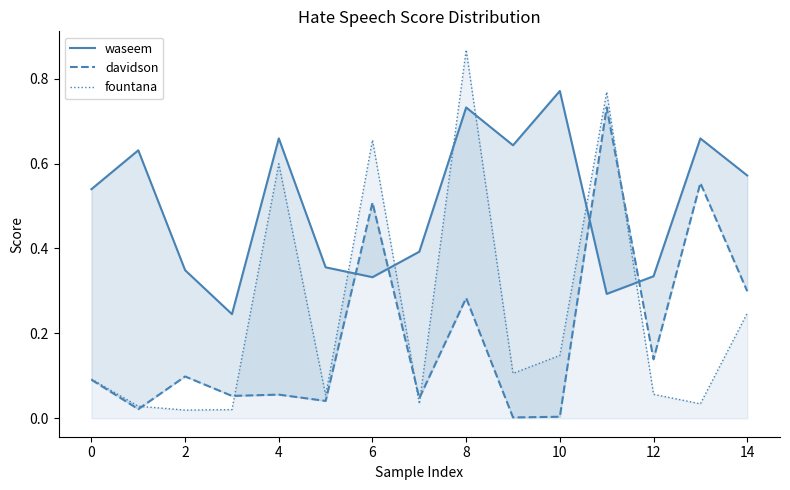

The value of fountana at 0 is 0.0. True or false?

False